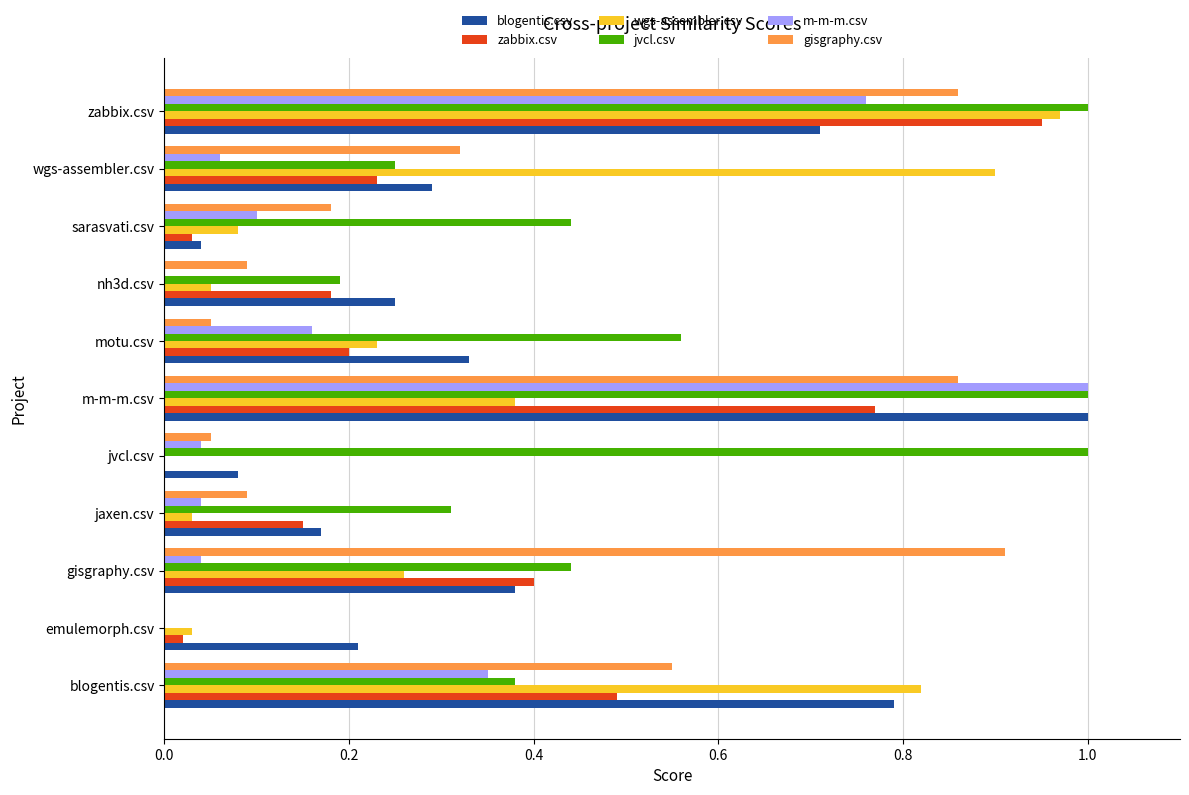

Which series has the largest total across all categories?

jvcl.csv